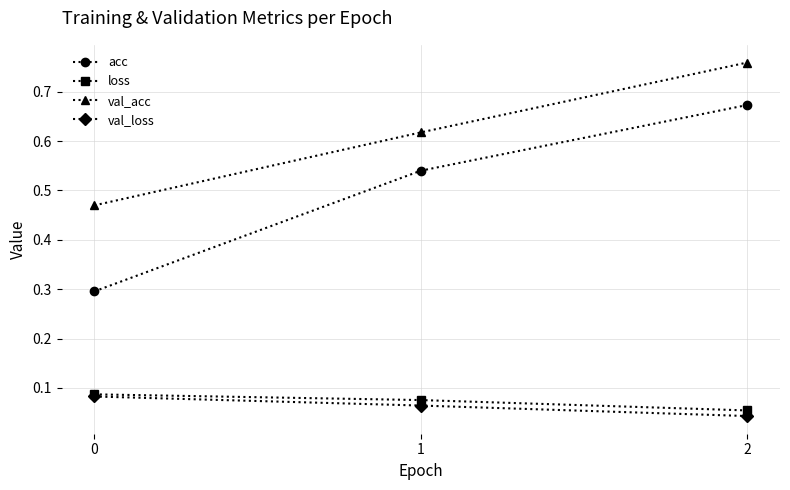

Which series changed the most between 0 and 1?

acc